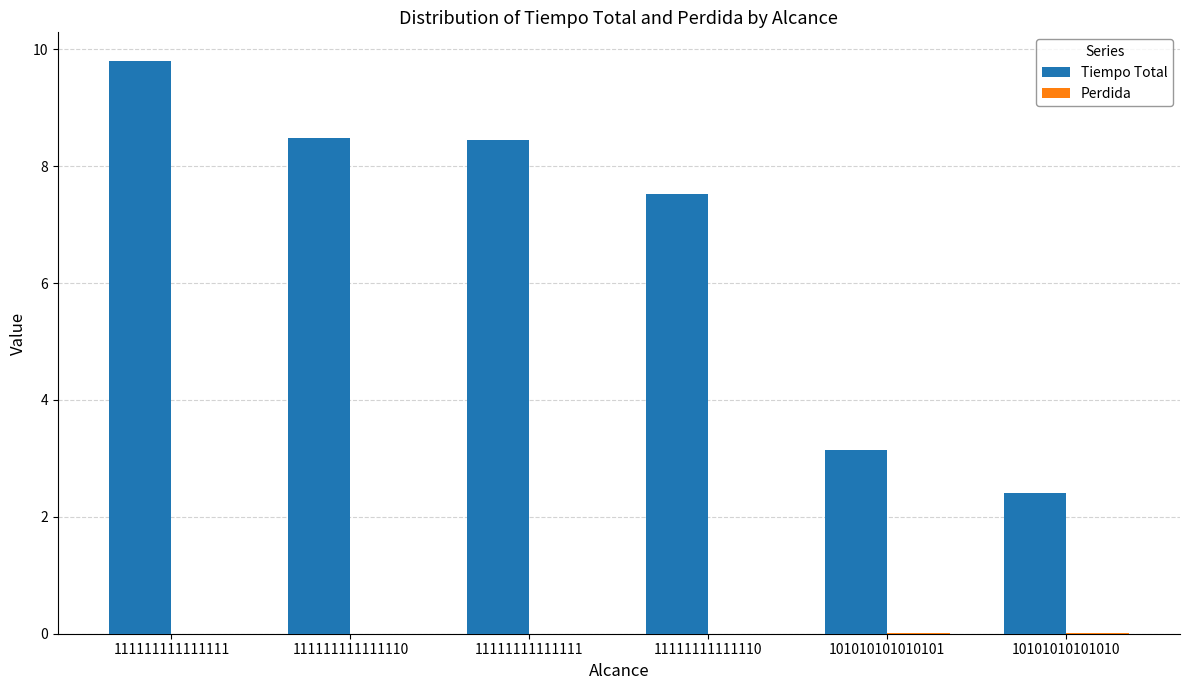

At which category is the sum across all series the highest?

111111111111111